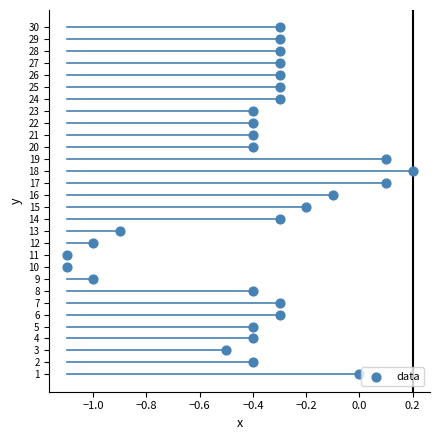

What is the range of Y values (max minus min)?

29